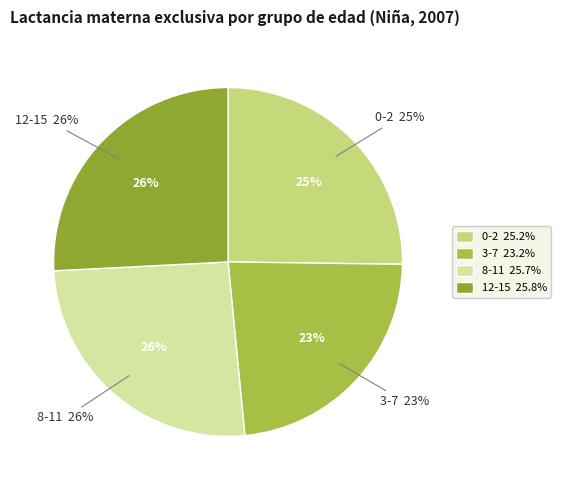

To the nearest percent, what portion does 8-11 represent?

26%